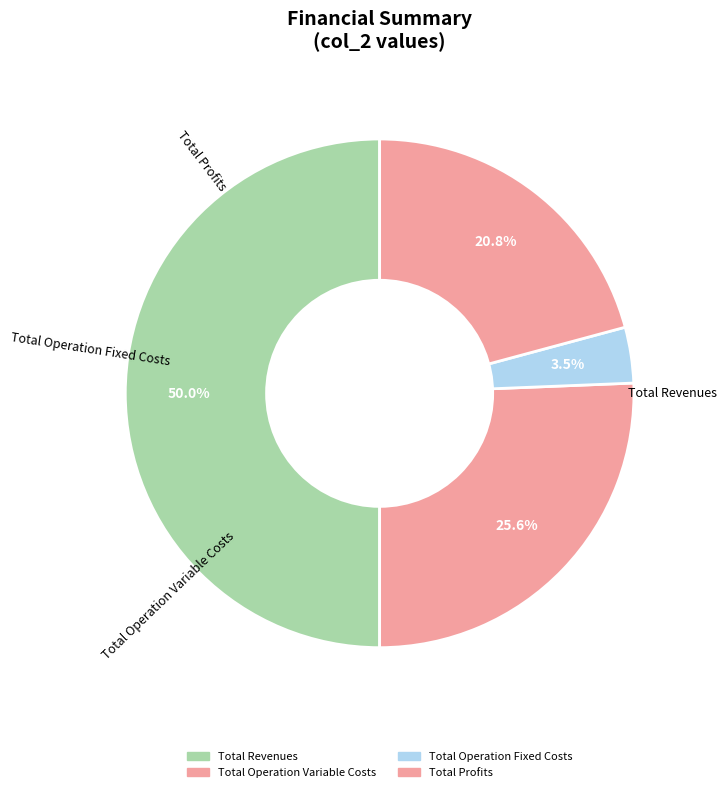

How many slices are in this pie chart?

4